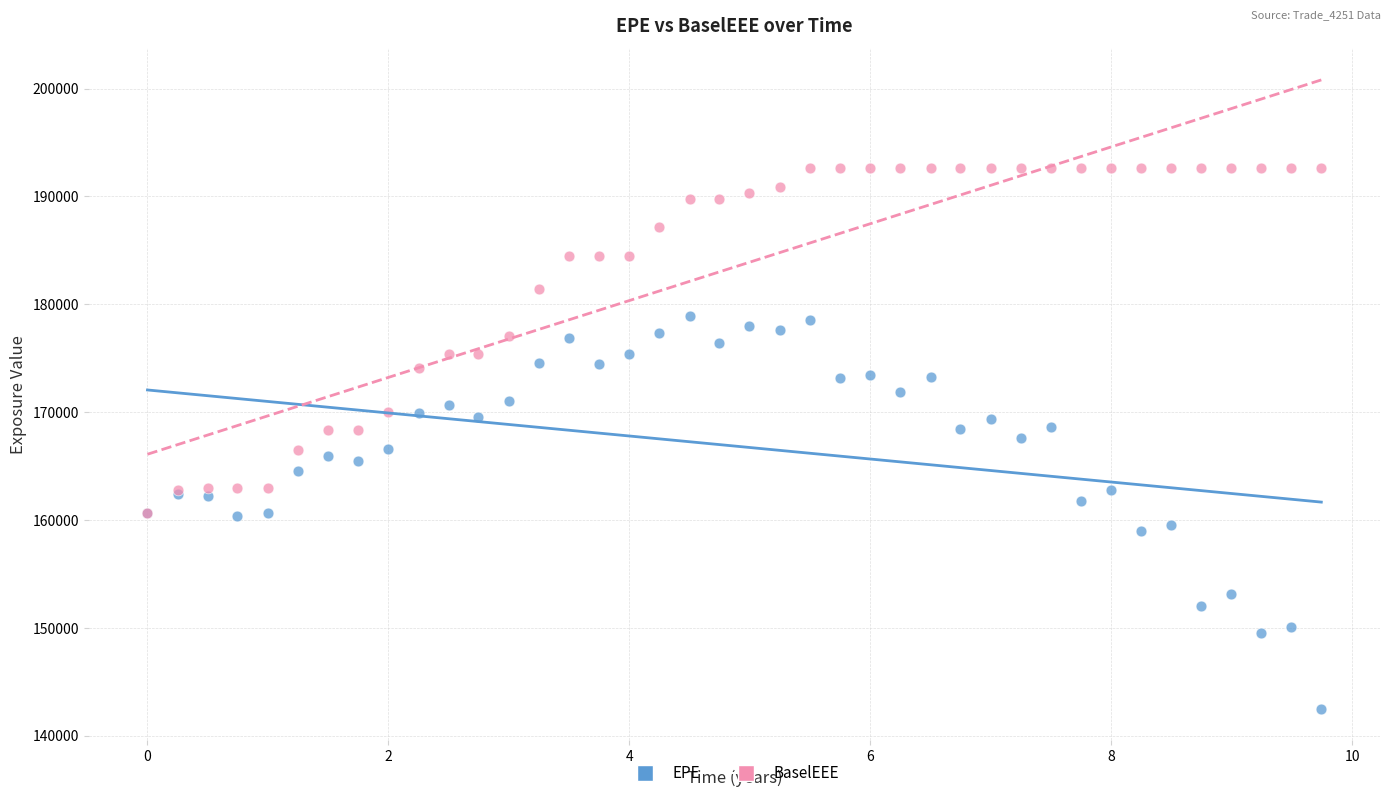

Which series reaches the maximum Y coordinate?

BaselEEE